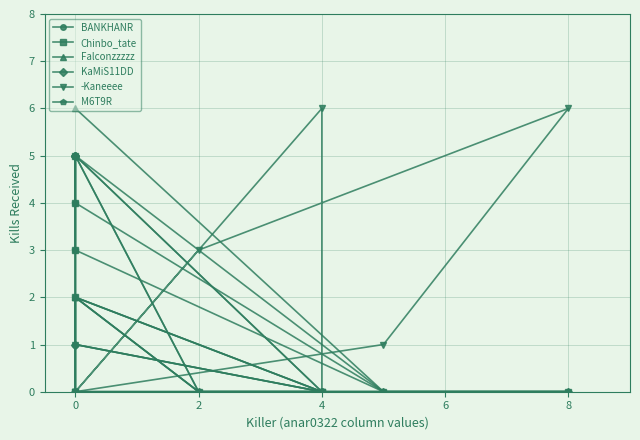

How many interior local peaks does the -Kaneeee series have?

3